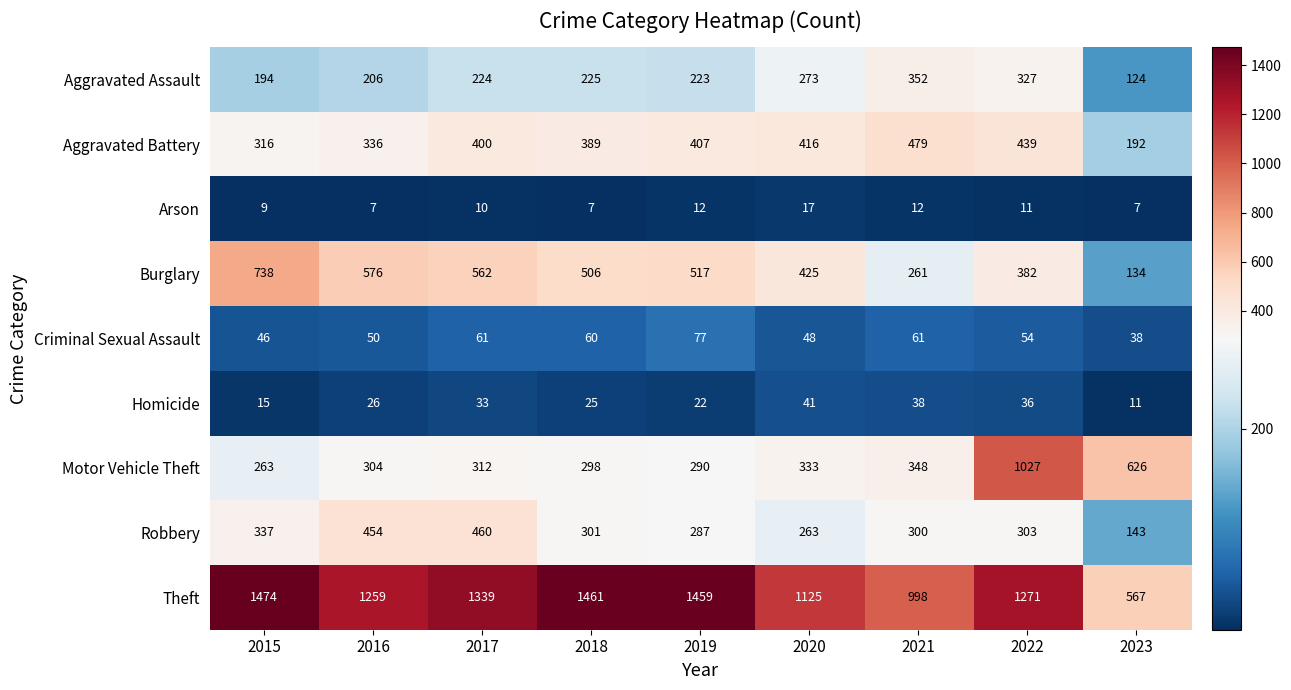

The value of Burglary at 2022 is 382. True or false?

True